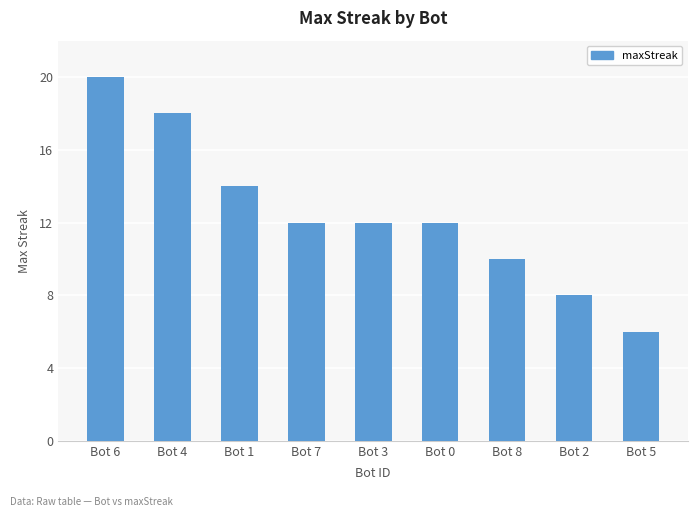

What is the ratio of the value at Bot 6 to the value at Bot 5?

3.3